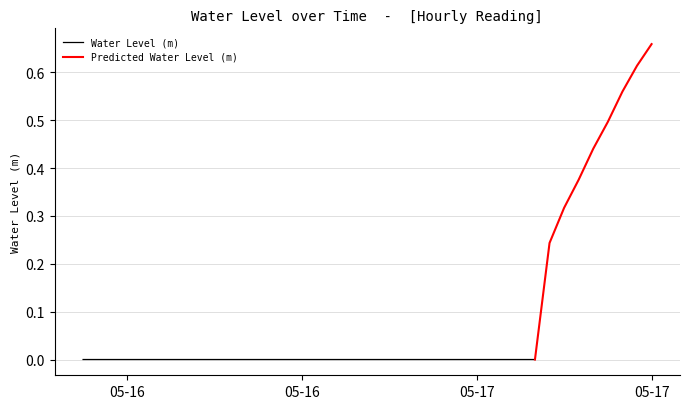

Does the chart have visible grid lines?

Yes